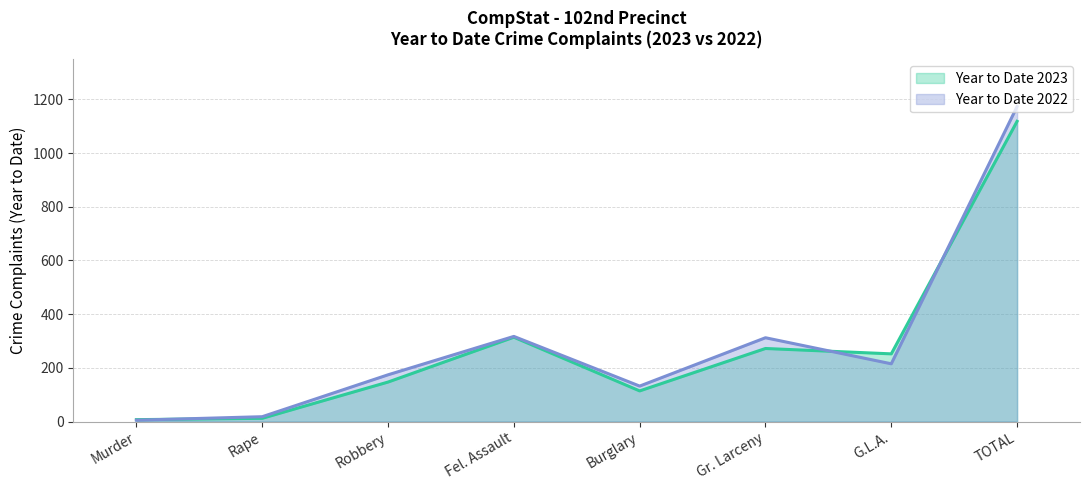

After their last crossing, which series has the higher values: Year to Date 2023 or Year to Date 2022?

Year to Date 2022